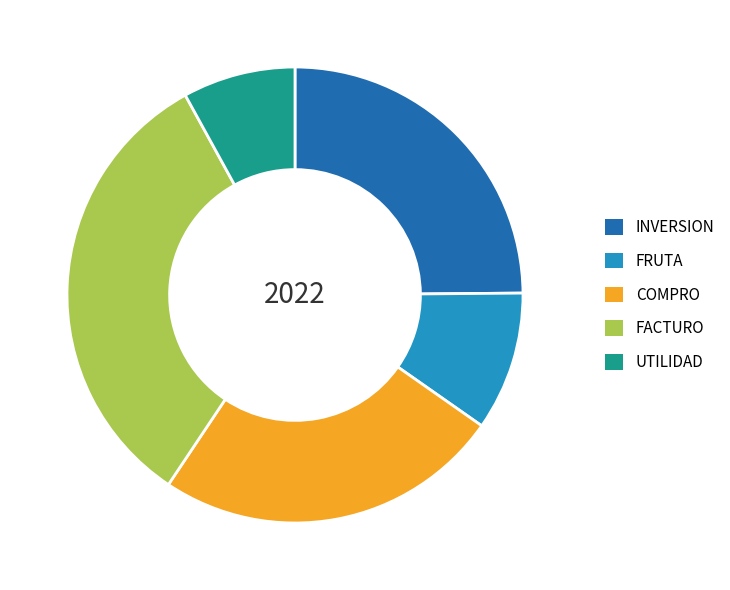

How many slices are in this pie chart?

5